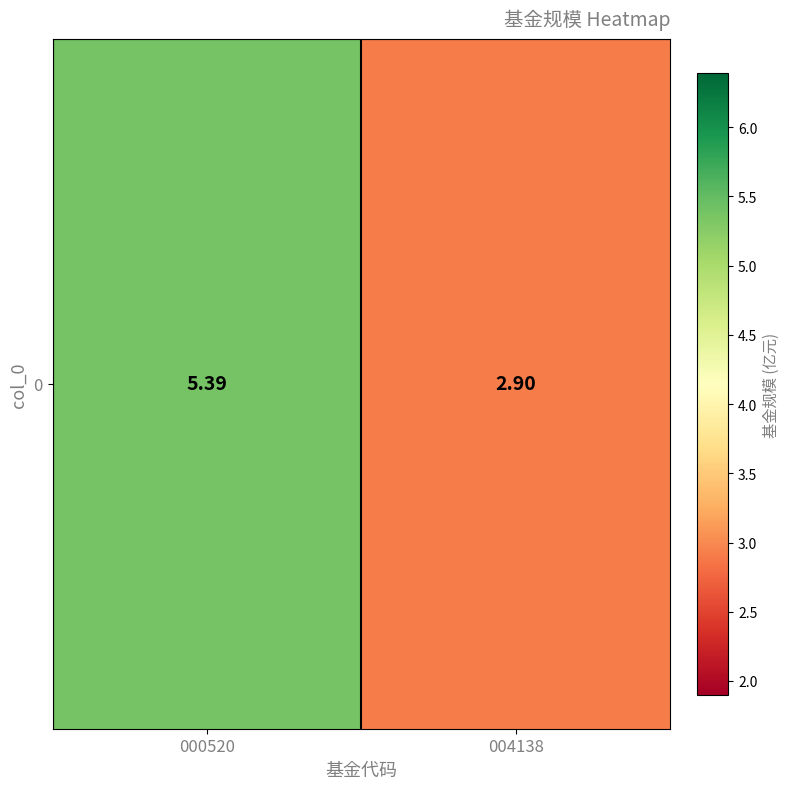

What is the difference between the maximum and minimum values?

2.5